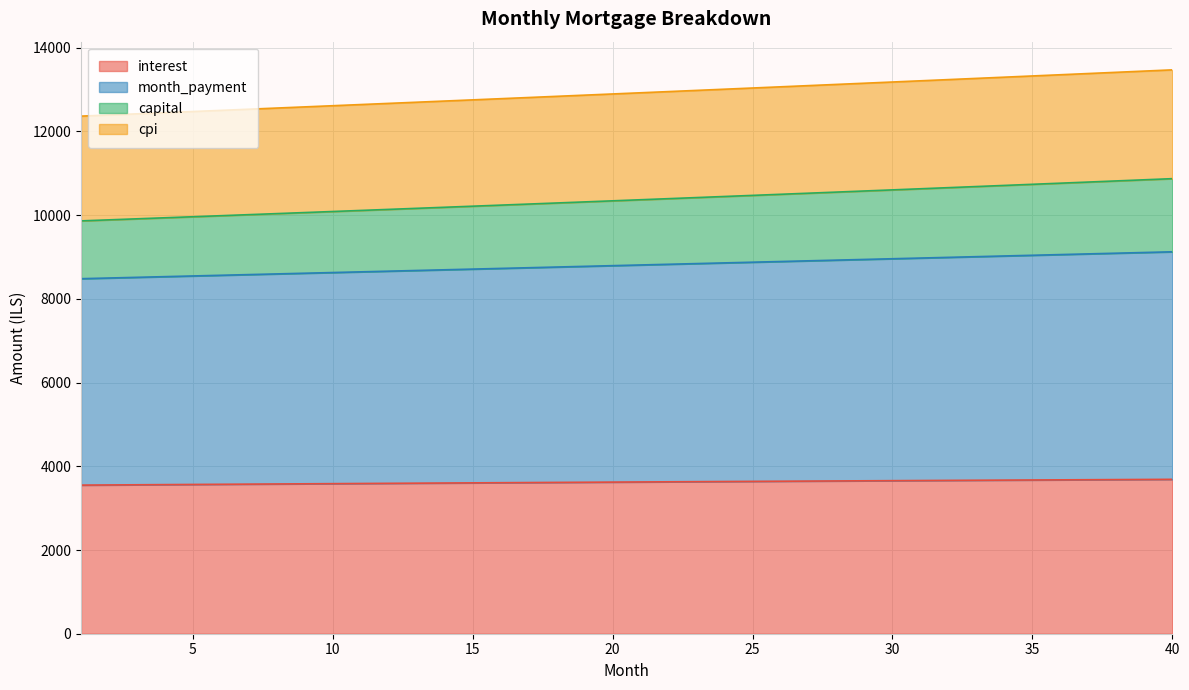

Rank the categories by capital value from highest to lowest.

40, 39, 38, 37, 36, 35, 34, 33, 32, 31, 30, 29, 28, 27, 26, 25, 24, 23, 22, 21, 20, 19, 18, 17, 16, 15, 14, 13, 12, 11, 10, 9, 8, 7, 6, 5, 4, 3, 2, 1